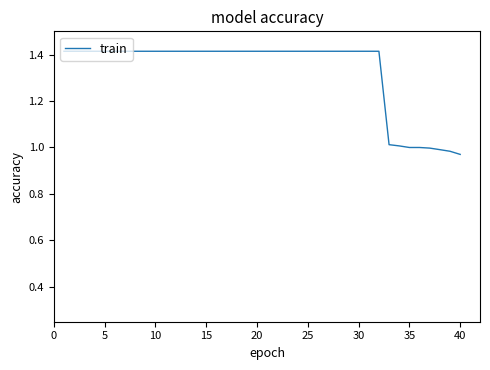

How many lines are shown in the chart?

1